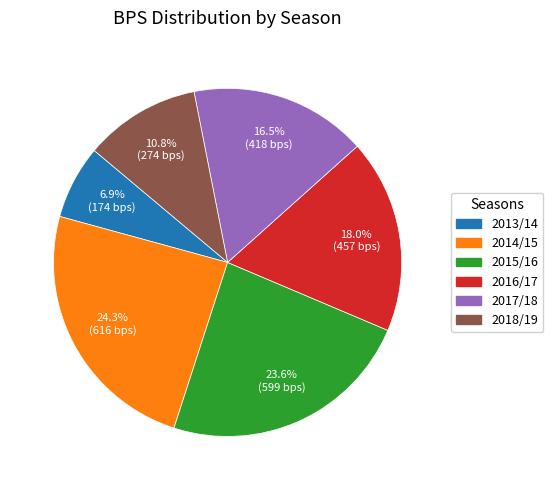

What is the ratio of the value at 2013/14 to the value at 2016/17?

0.4